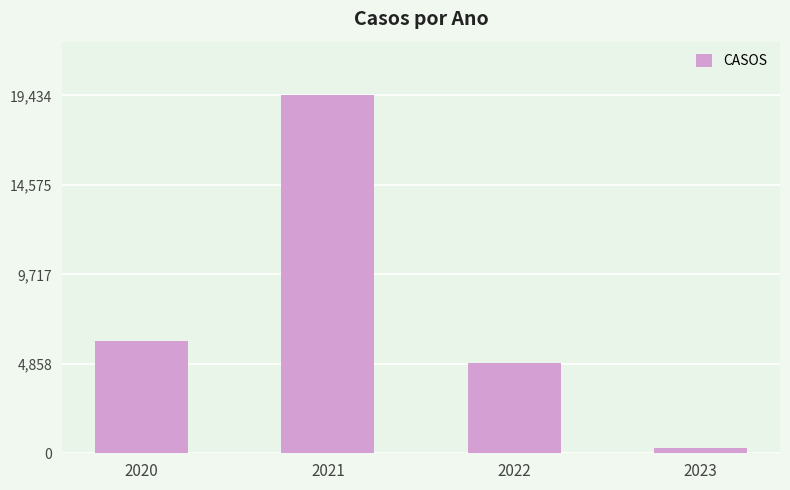

The value at 2021 is 19434. True or false?

True